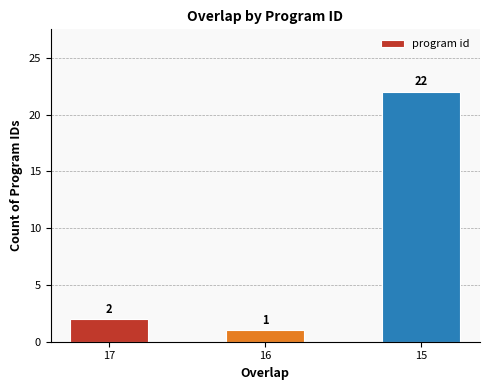

Reading left to right, what are all the values shown in this chart?

17=2	16=1	15=22